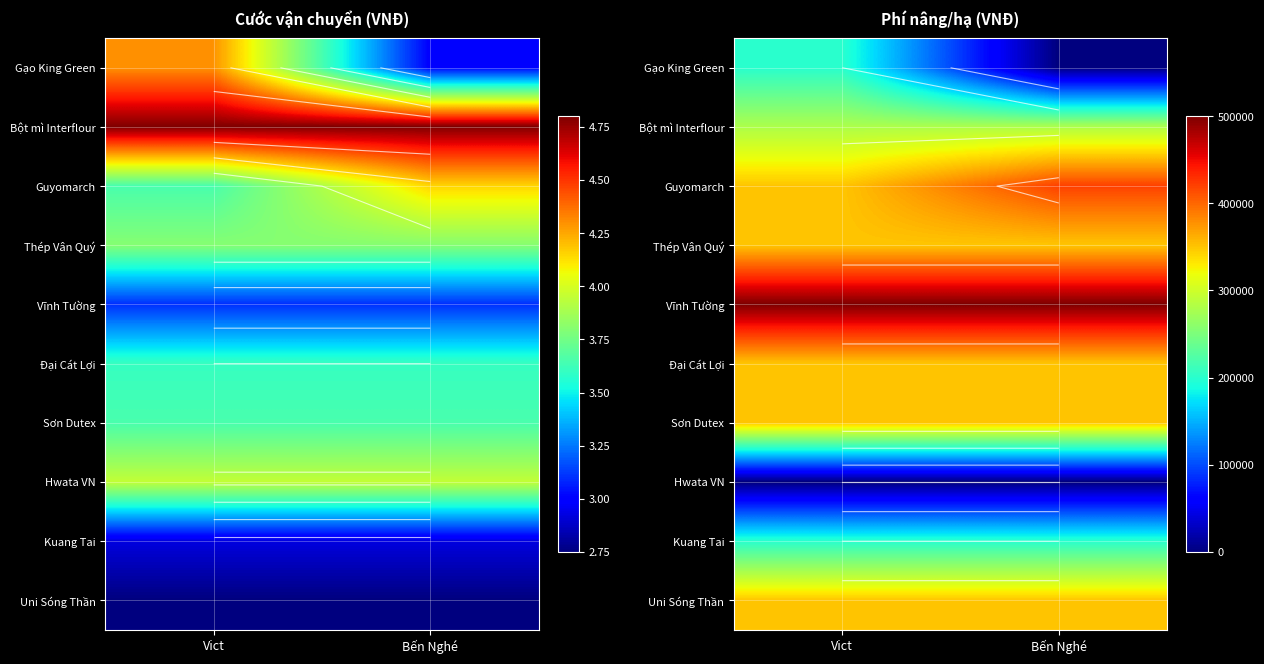

What is the total value across all series at Vict?

2930000